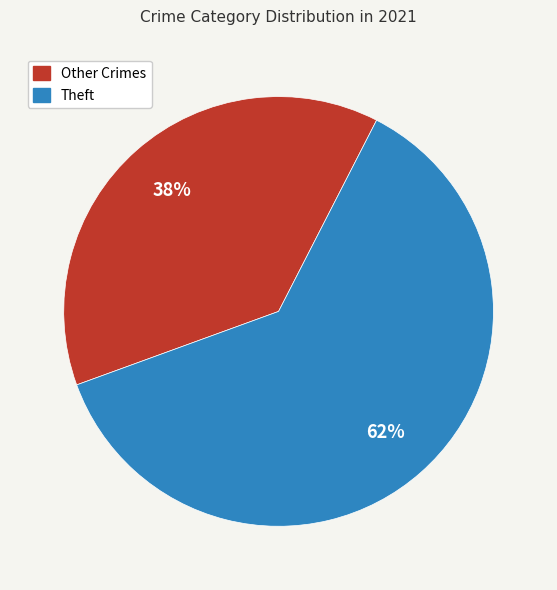

To the nearest percent, what is the average slice percentage?

50%